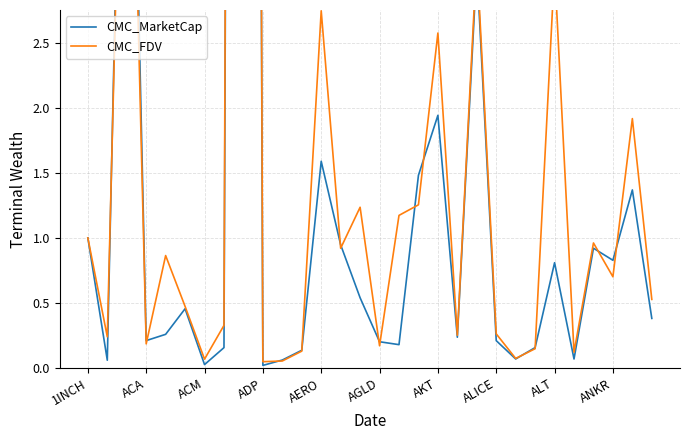

Where do CMC_MarketCap and CMC_FDV first cross each other?

ACA and ACM